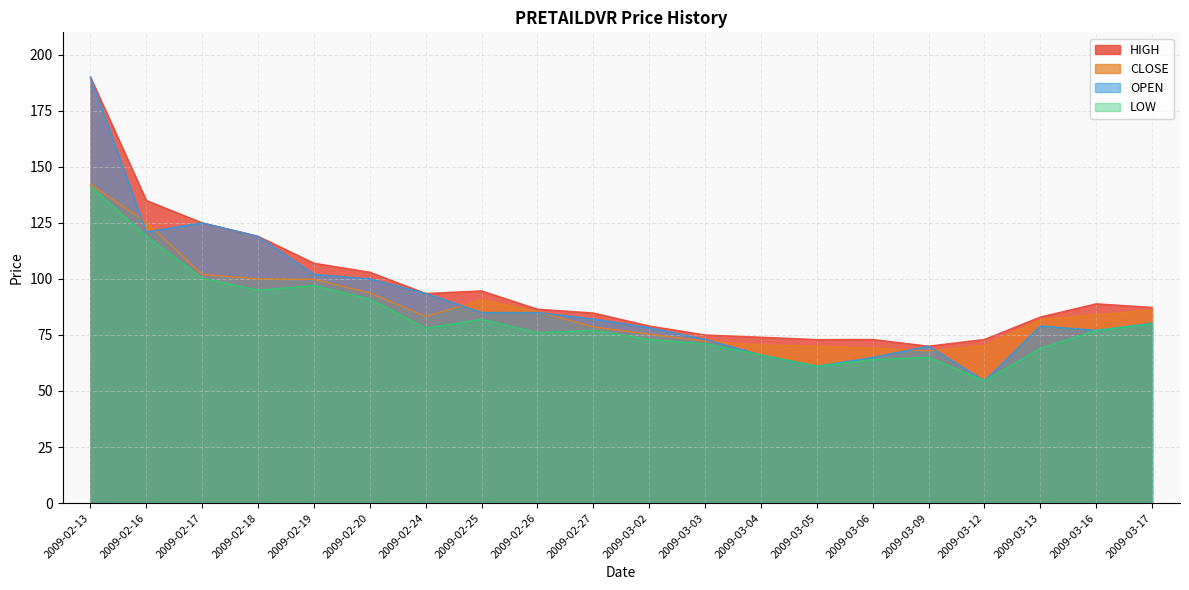

Reading left to right, what are all the values shown in this chart?

CLOSE: 142.2	125.2	102.0	100.0	99.8	93.7	83.3	90.7	85.4	78.5	75.3	72.2	70.5	70.0	69.2	67.9	70.3	82.0	84.0	86.2
HIGH: 190.0	135.0	125.0	119.0	107.0	103.0	93.5	94.7	86.5	84.8	79.0	75.0	74.0	73.0	73.0	70.0	73.0	83.0	88.9	87.3
LOW: 141.2	119.0	100.2	95.0	97.0	91.0	78.0	82.0	76.0	77.0	73.0	71.0	66.0	61.0	64.0	65.0	54.5	69.0	77.0	80.0
OPEN: 190.0	121.0	125.0	119.0	102.0	100.0	93.5	85.0	85.0	82.1	78.2	73.0	66.0	61.0	65.0	70.0	54.5	79.0	77.0	80.2